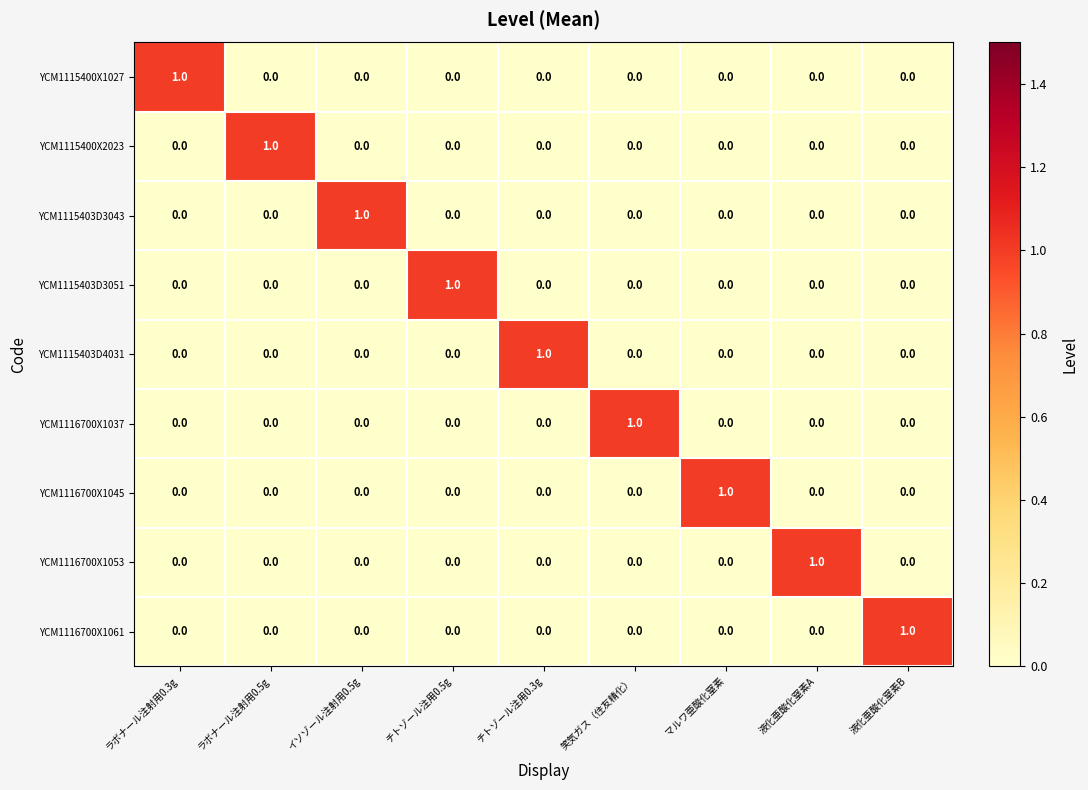

At how many categories does at least one series exceed 0?

9